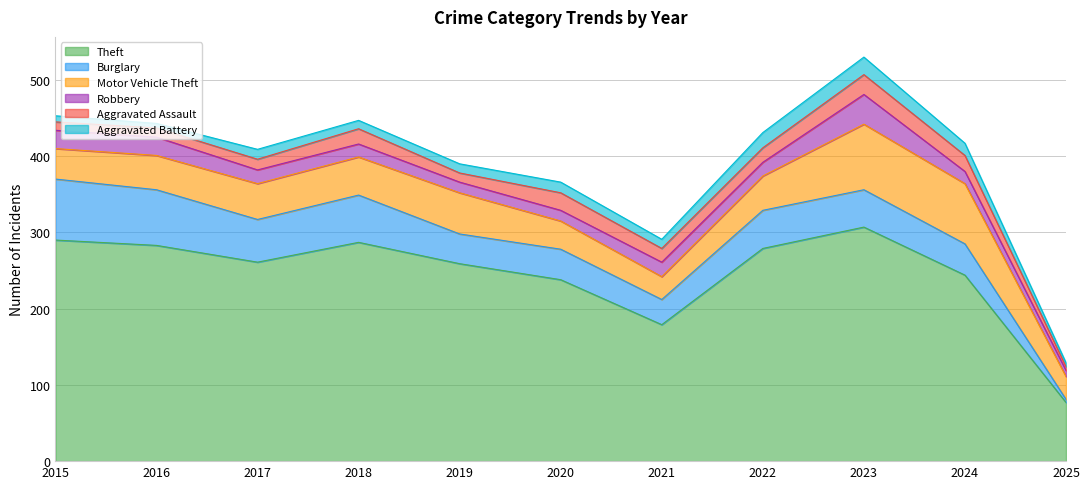

Which category has the lowest value in the Theft series?

2025